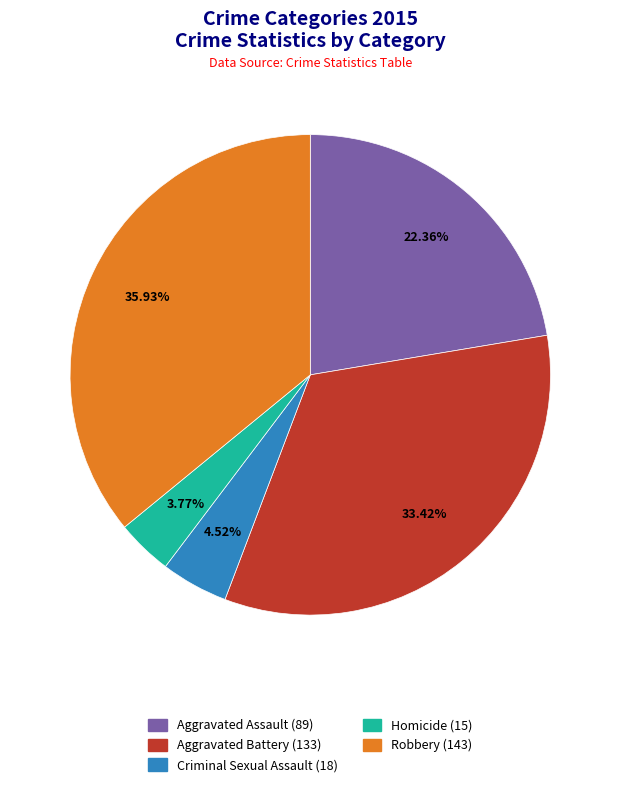

To the nearest percent, what is the difference between the largest and smallest slice percentages?

32%